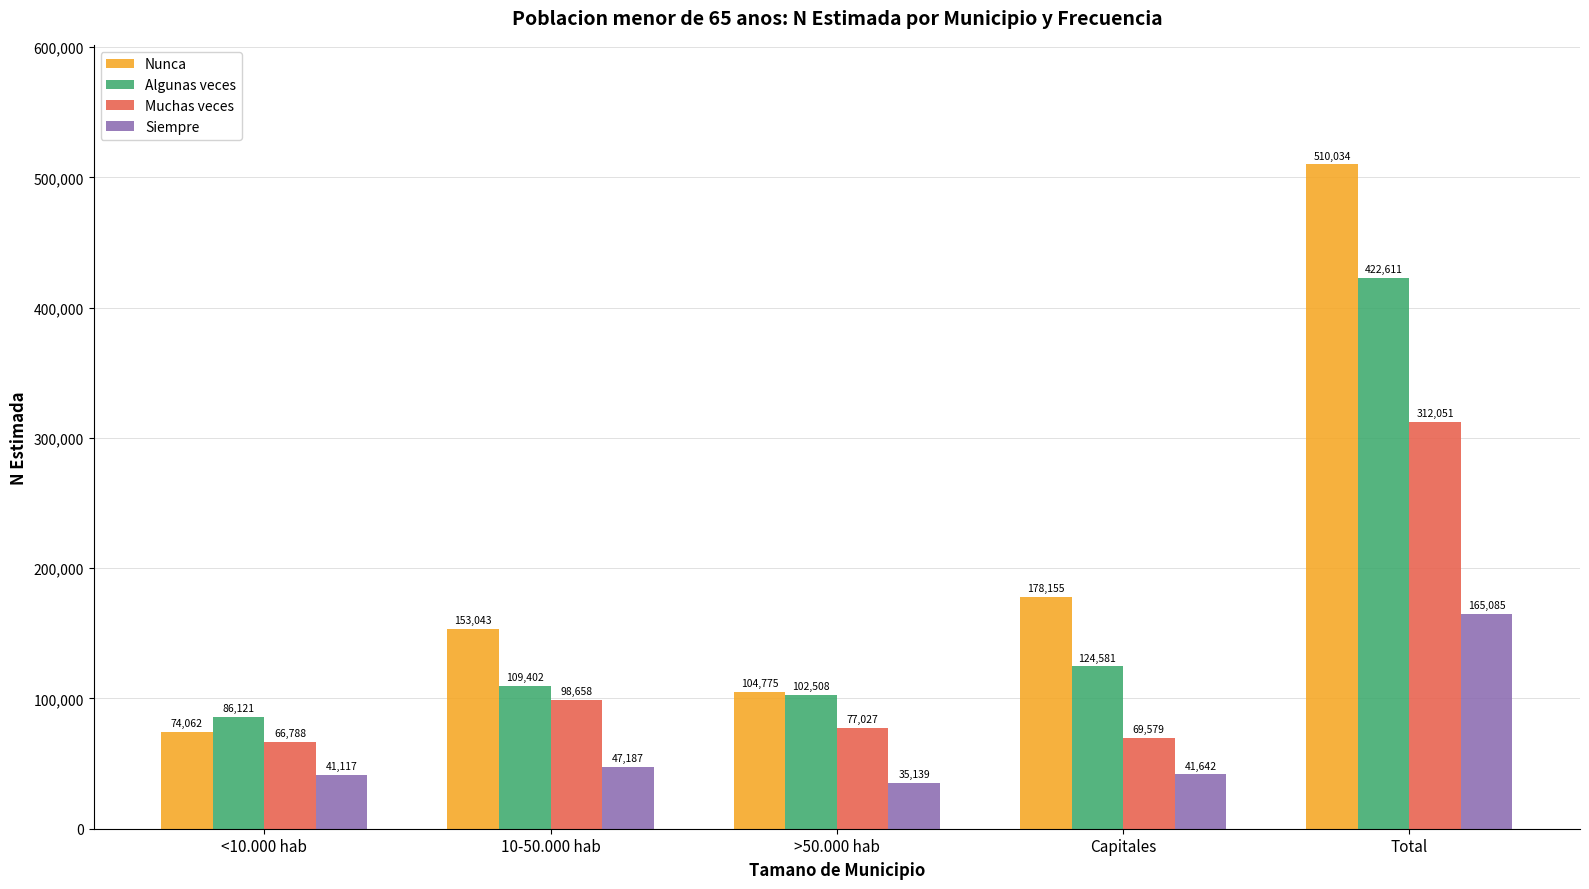

Which series changed the most between <10.000 hab and >50.000 hab?

Nunca